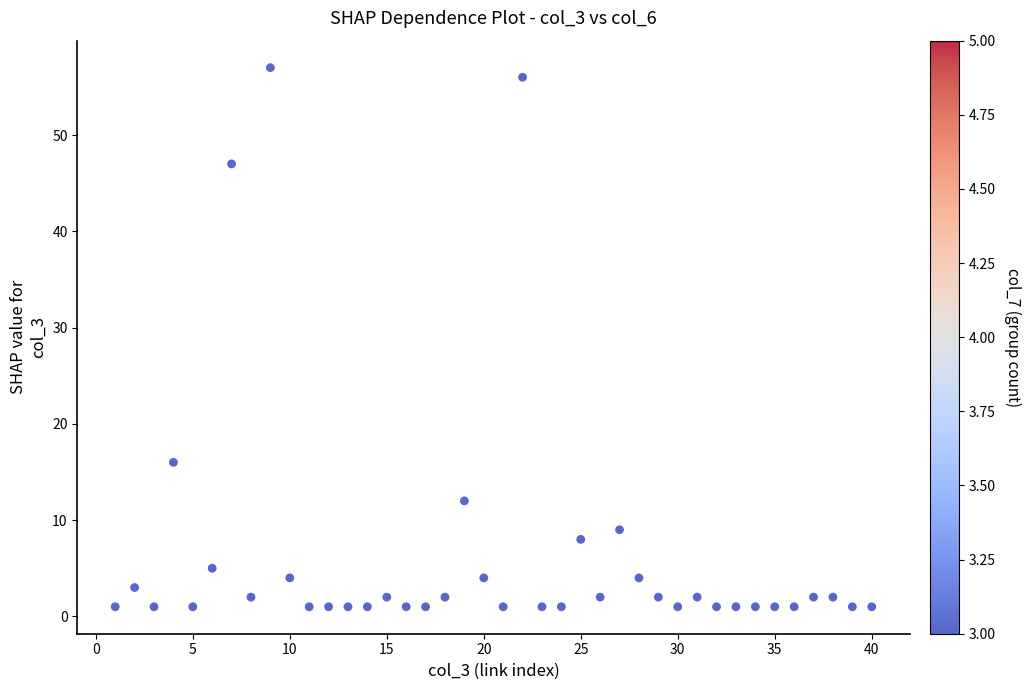

What Y value in the scatter plot is closest to 29?

16